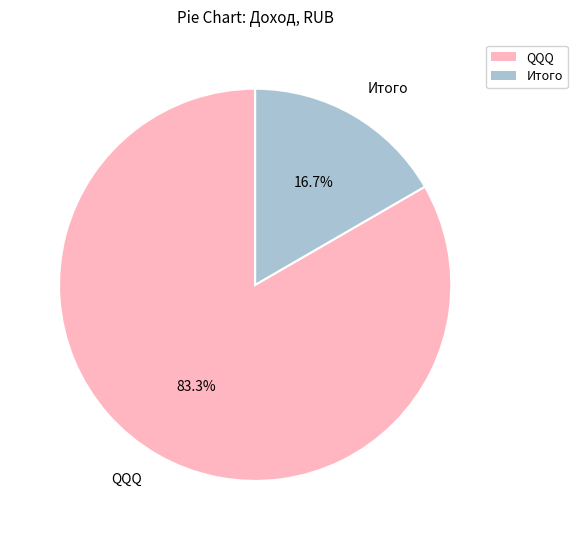

What percentage is the QQQ slice, to the nearest percent?

83%